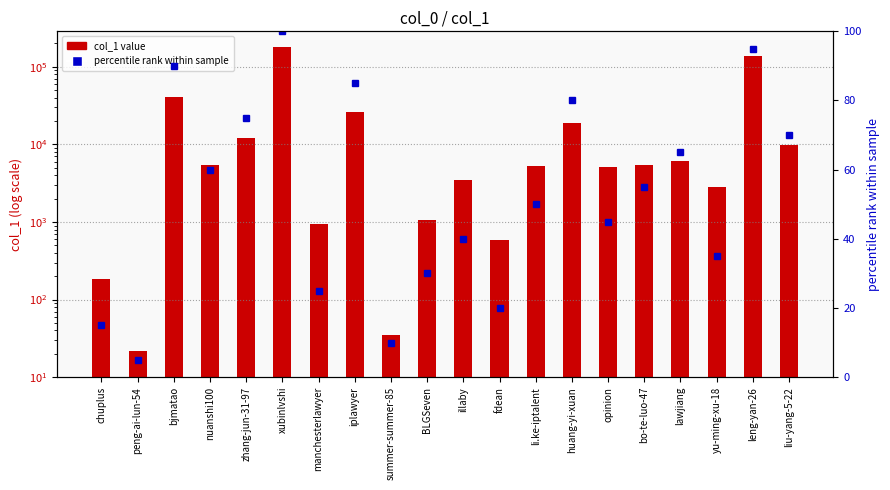

Reading left to right, transcribe all the data shown in this chart.

col_1 value: chuplus=185	peng-ai-lun-54=22	bjmatao=40970	nuanshi100=5472	zhang-jun-31-97=12224	xubinlvshi=182726	manchesterlawyer=936	iplawyer=26421	summer-summer-85=35	BLGSeven=1057	illaby=3524	fdean=590	li.ke-iptalent=5193	huang-yi-xuan=19065	opinion=5120	bo-te-luo-47=5378	lawjiang=6045	yu-ming-xu-18=2802	leng-yan-26=139322	liu-yang-5-22=9910
percentile rank within sample: chuplus=15	peng-ai-lun-54=5	bjmatao=90	nuanshi100=60	zhang-jun-31-97=75	xubinlvshi=100	manchesterlawyer=25	iplawyer=85	summer-summer-85=10	BLGSeven=30	illaby=40	fdean=20	li.ke-iptalent=50	huang-yi-xuan=80	opinion=45	bo-te-luo-47=55	lawjiang=65	yu-ming-xu-18=35	leng-yan-26=95	liu-yang-5-22=70